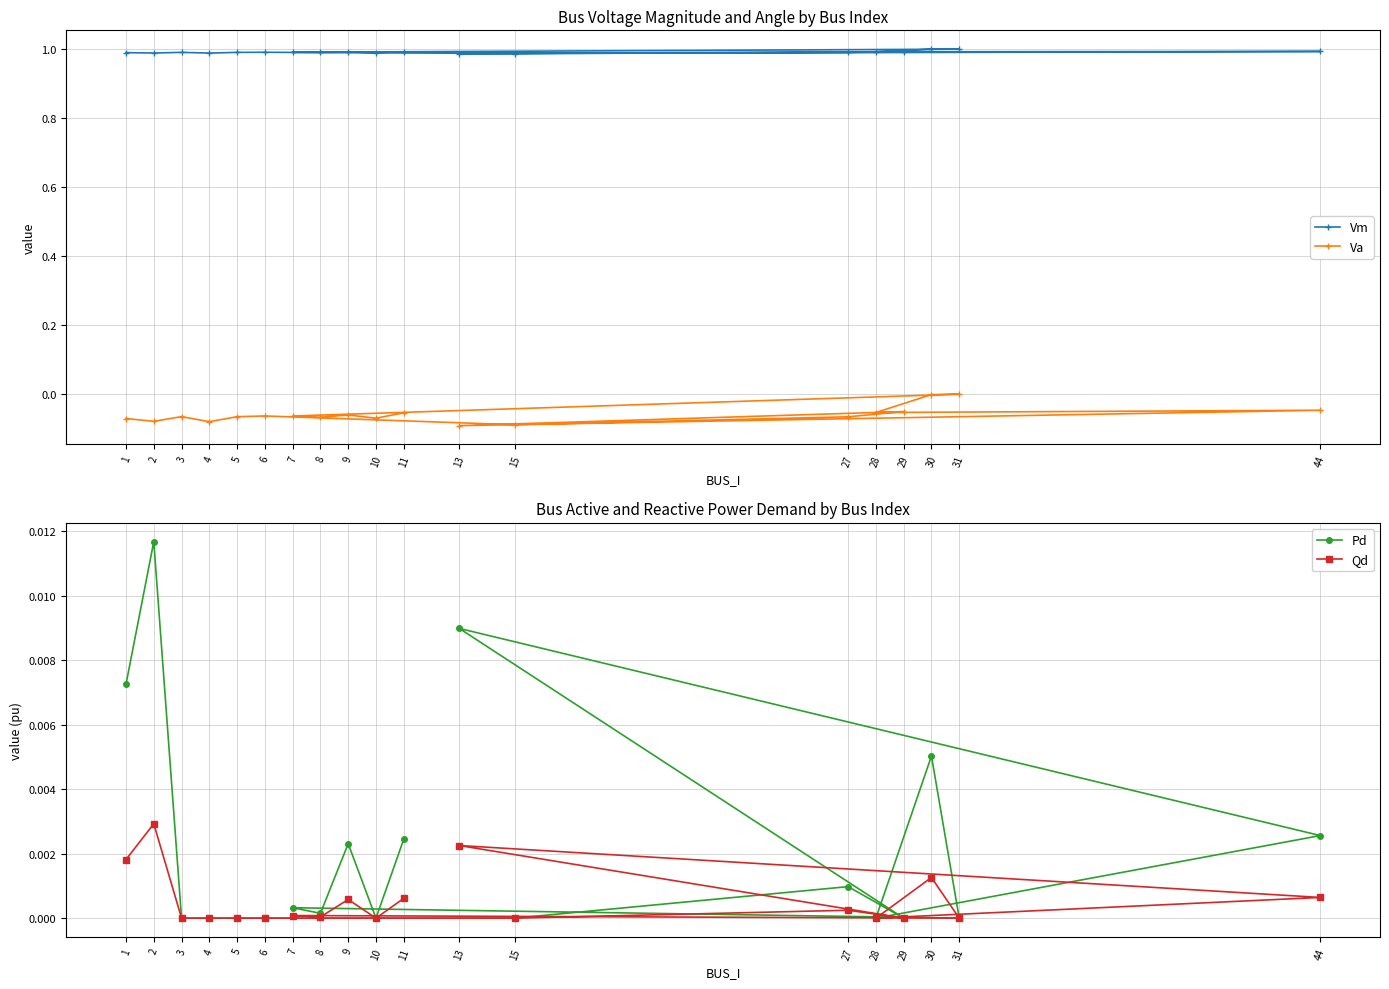

Rank the series at 29 from highest to lowest value.

Vm, Pd, Qd, Va